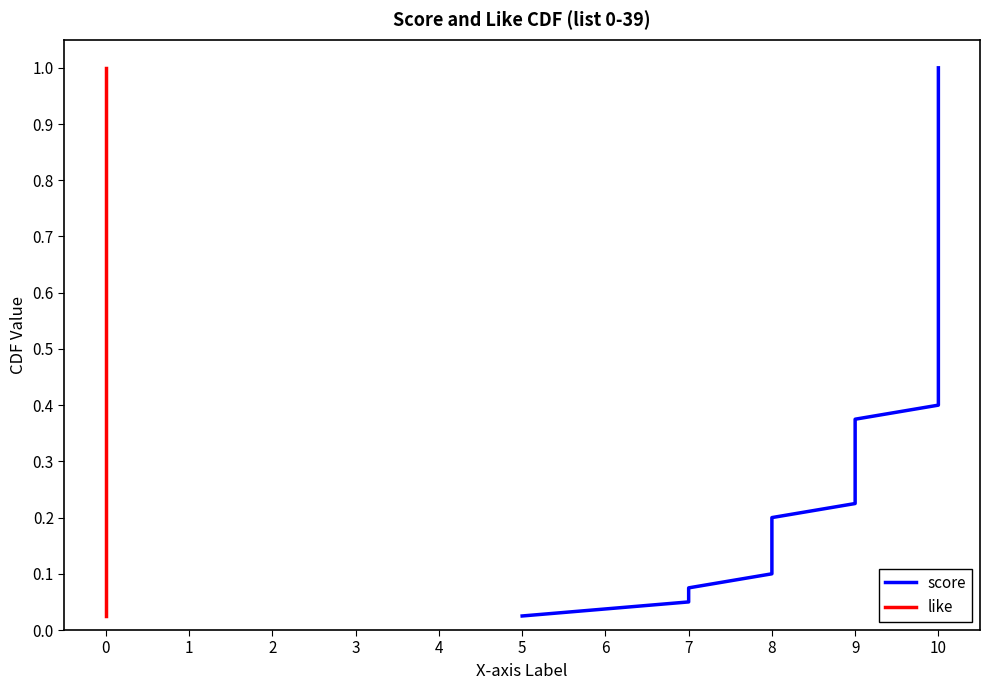

What is the difference between the second highest and minimum values in the score series?

0.9